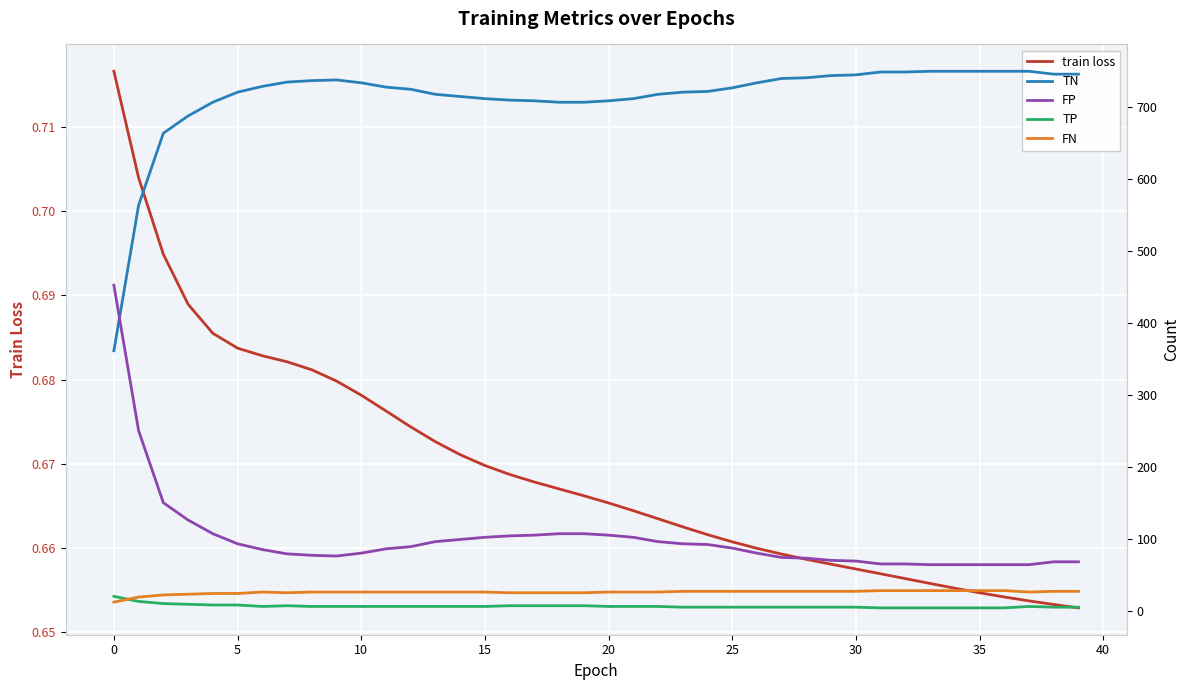

Reading right to left, list all the values displayed in this chart.

train loss: 0.7	0.7	0.7	0.7	0.7	0.7	0.7	0.7	0.7	0.7	0.7	0.7	0.7	0.7	0.7	0.7	0.7	0.7	0.7	0.7	0.7	0.7	0.7	0.7	0.7	0.7	0.7	0.7	0.7	0.7	0.7	0.7	0.7	0.7	0.7	0.7	0.7	0.7	0.7	0.7
TN: 745.0	745.0	749.0	749.0	749.0	749.0	749.0	748.0	748.0	744.0	743.0	740.0	739.0	733.0	726.0	721.0	720.0	717.0	711.0	708.0	706.0	706.0	708.0	709.0	711.0	714.0	717.0	724.0	727.0	733.0	737.0	736.0	734.0	728.0	720.0	706.0	687.0	663.0	563.0	361.0
FP: 68.0	68.0	64.0	64.0	64.0	64.0	64.0	65.0	65.0	69.0	70.0	73.0	74.0	80.0	87.0	92.0	93.0	96.0	102.0	105.0	107.0	107.0	105.0	104.0	102.0	99.0	96.0	89.0	86.0	80.0	76.0	77.0	79.0	85.0	93.0	107.0	126.0	150.0	250.0	452.0
TP: 5.0	5.0	6.0	4.0	4.0	4.0	4.0	4.0	4.0	5.0	5.0	5.0	5.0	5.0	5.0	5.0	5.0	6.0	6.0	6.0	7.0	7.0	7.0	7.0	6.0	6.0	6.0	6.0	6.0	6.0	6.0	6.0	7.0	6.0	8.0	8.0	9.0	10.0	13.0	20.0
FN: 27.0	27.0	26.0	28.0	28.0	28.0	28.0	28.0	28.0	27.0	27.0	27.0	27.0	27.0	27.0	27.0	27.0	26.0	26.0	26.0	25.0	25.0	25.0	25.0	26.0	26.0	26.0	26.0	26.0	26.0	26.0	26.0	25.0	26.0	24.0	24.0	23.0	22.0	19.0	12.0